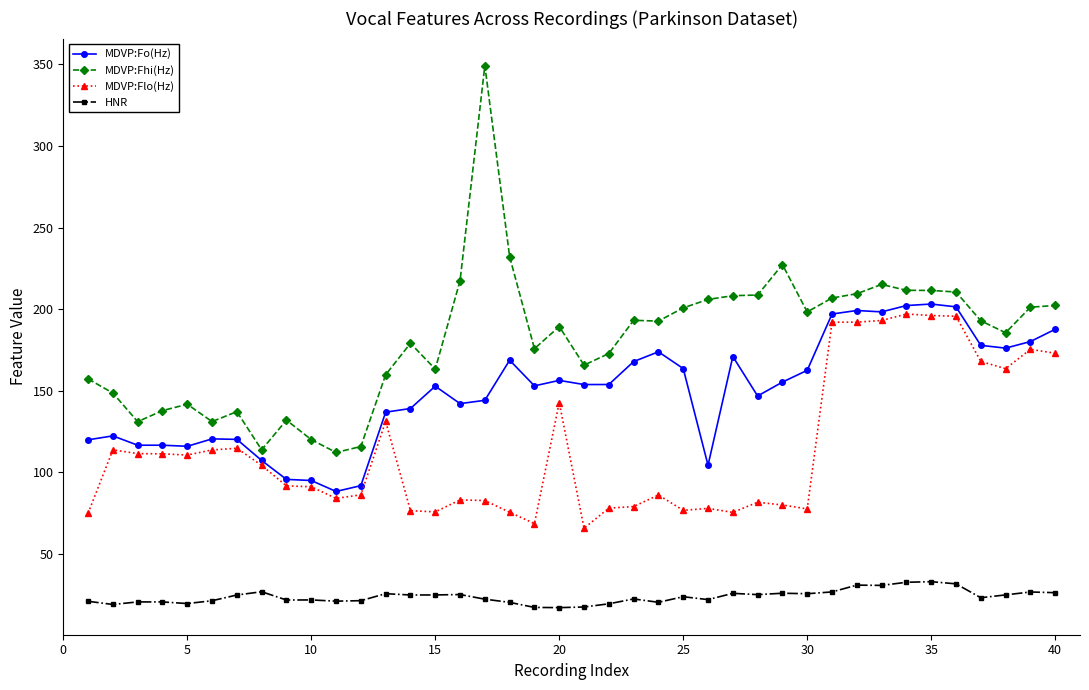

True or false: HNR and MDVP:Flo(Hz) cross at least once.

False